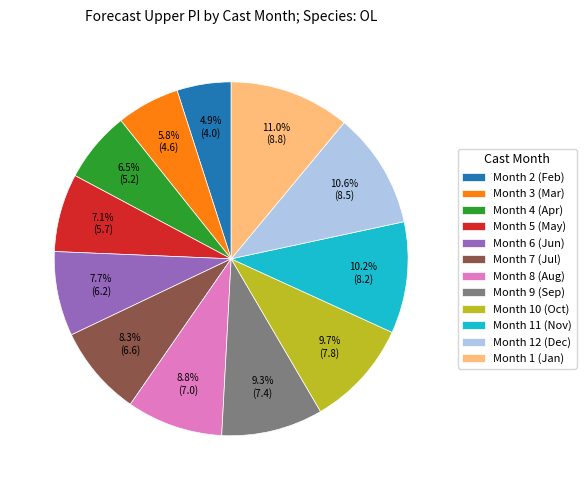

Approximately how many times larger is the value at Month 7 (Jul) compared to Month 1 (Jan)?

0.8